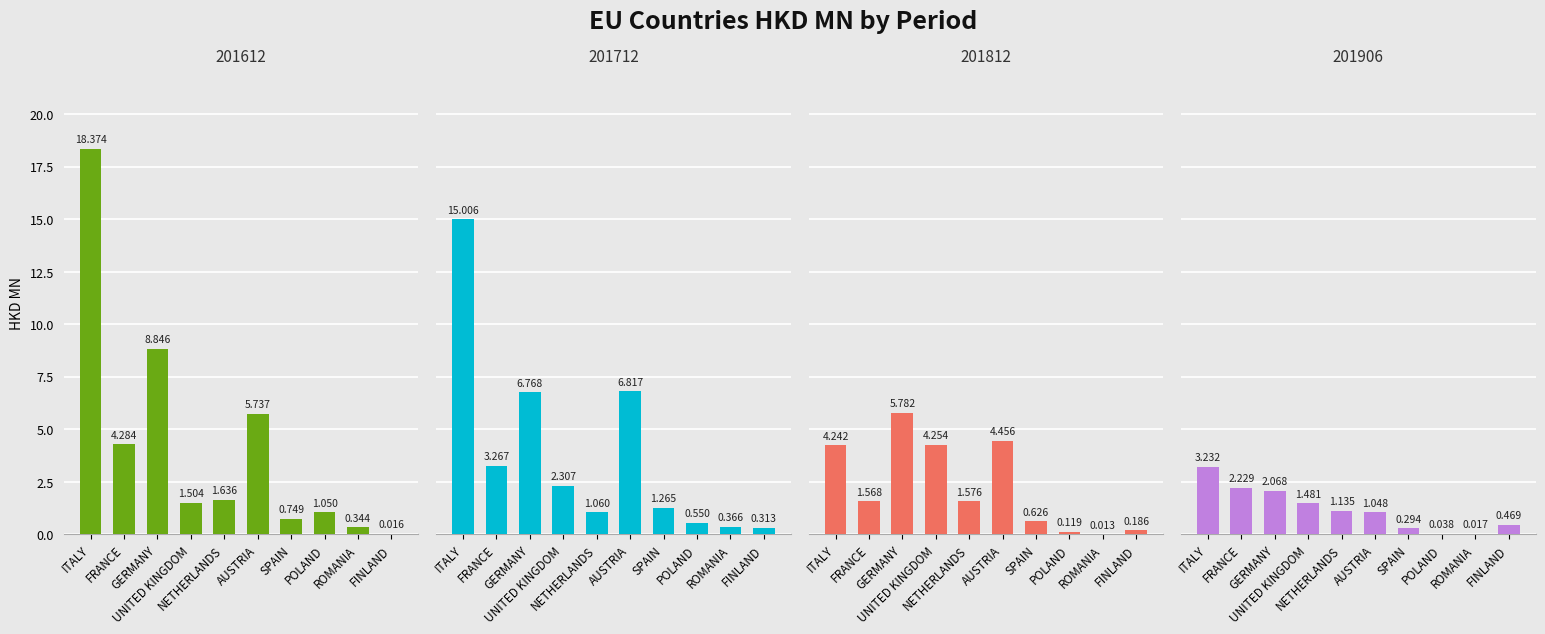

What is the difference between the maximum and second lowest values in the 201712 series?

14.6